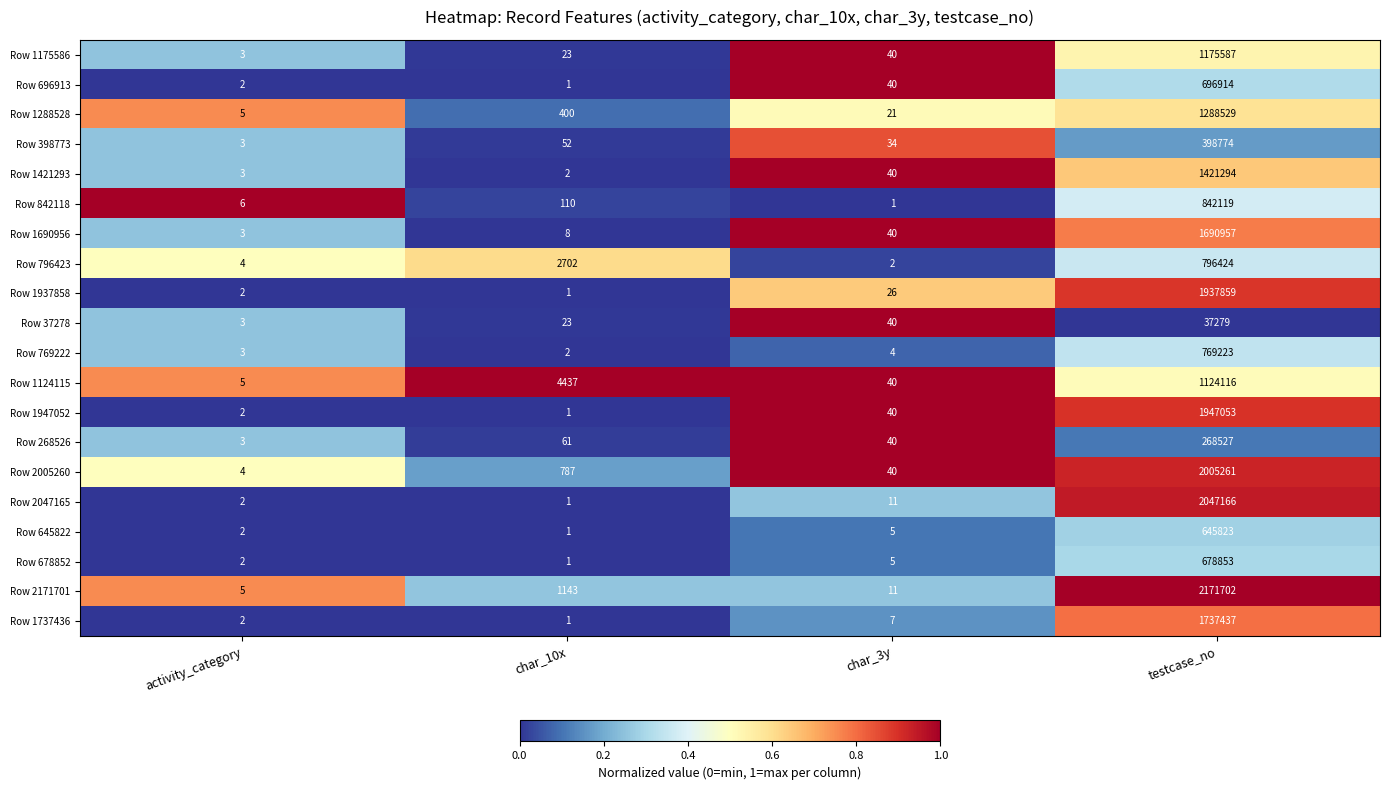

Rank the categories by Row 1947052 value from lowest to highest.

char_10x, activity_category, char_3y, testcase_no